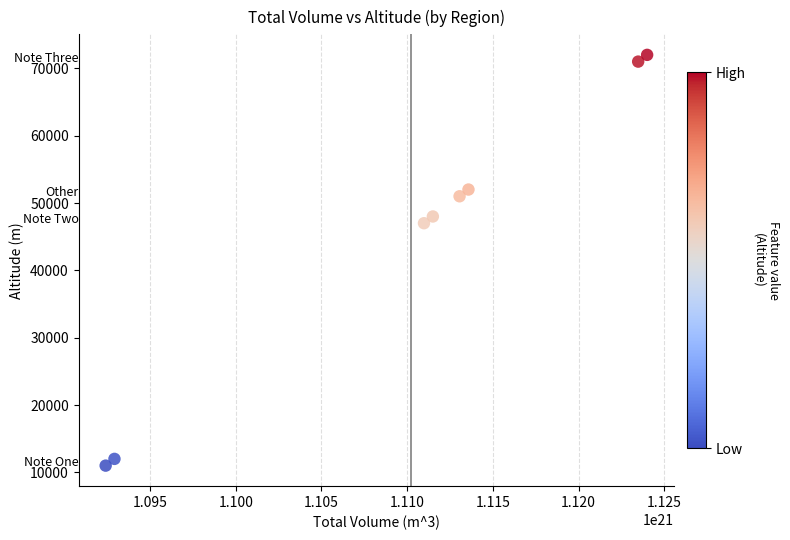

What is the range of X values (max minus min)?

31589690668694503424